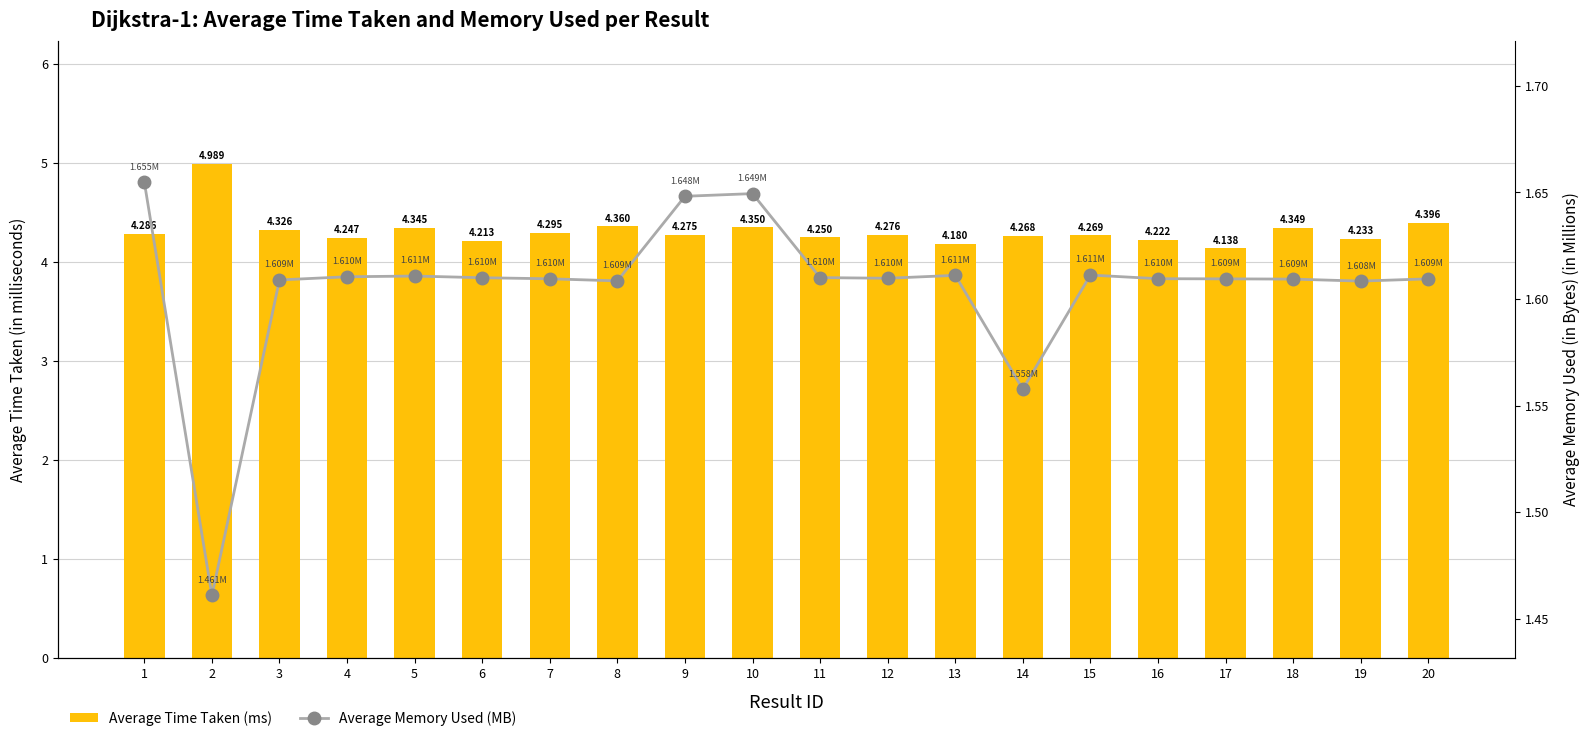

Is the value of Average Memory Used (MB) at 1 greater than the value of Average Time Taken (ms) at 1?

No